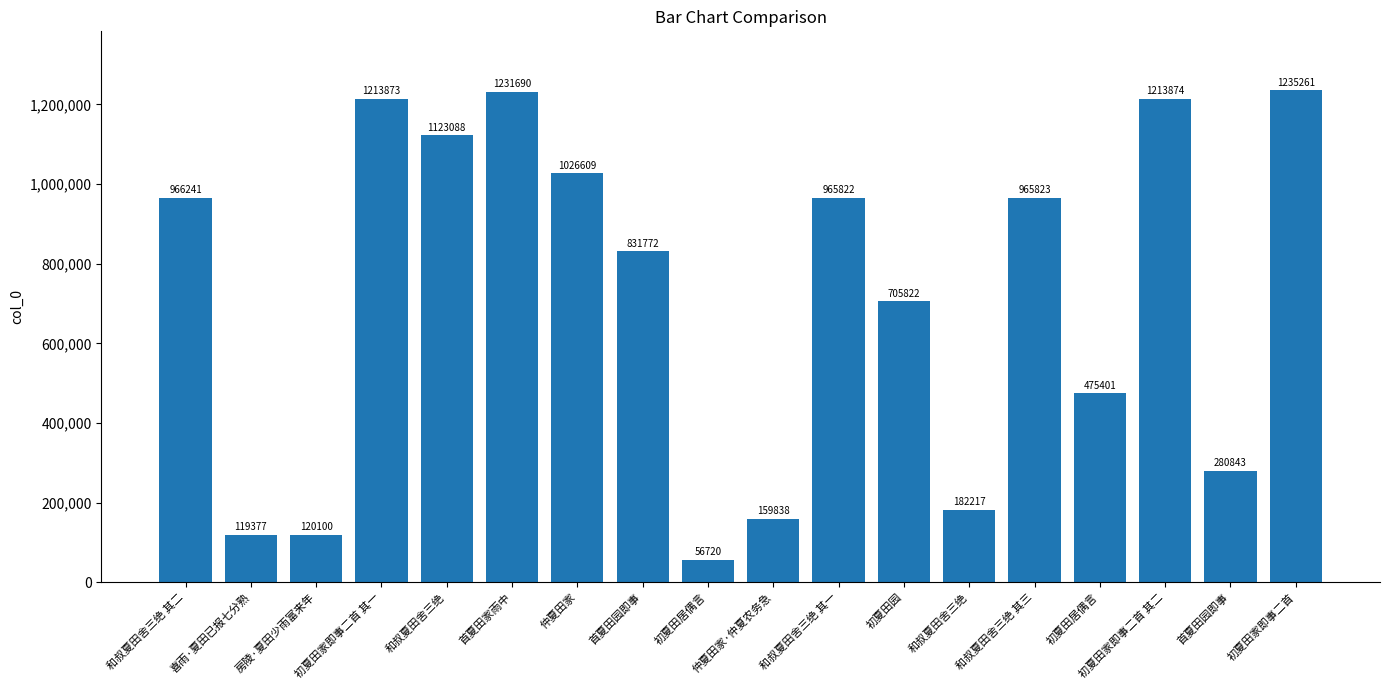

What is the sum of all values?

12874371